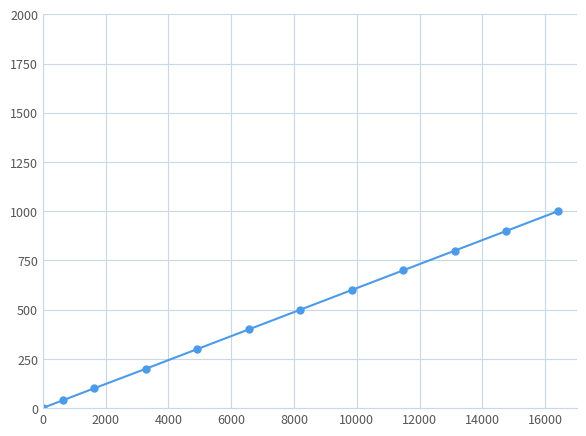

What is the maximum value shown in the chart?

1000